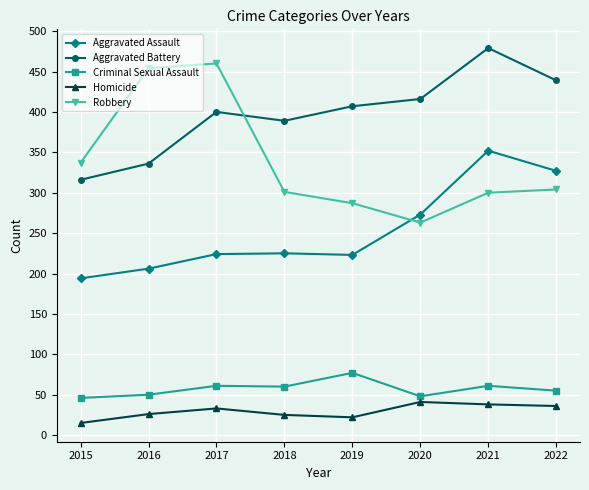

True or false: Aggravated Assault and Criminal Sexual Assault cross at least once.

False